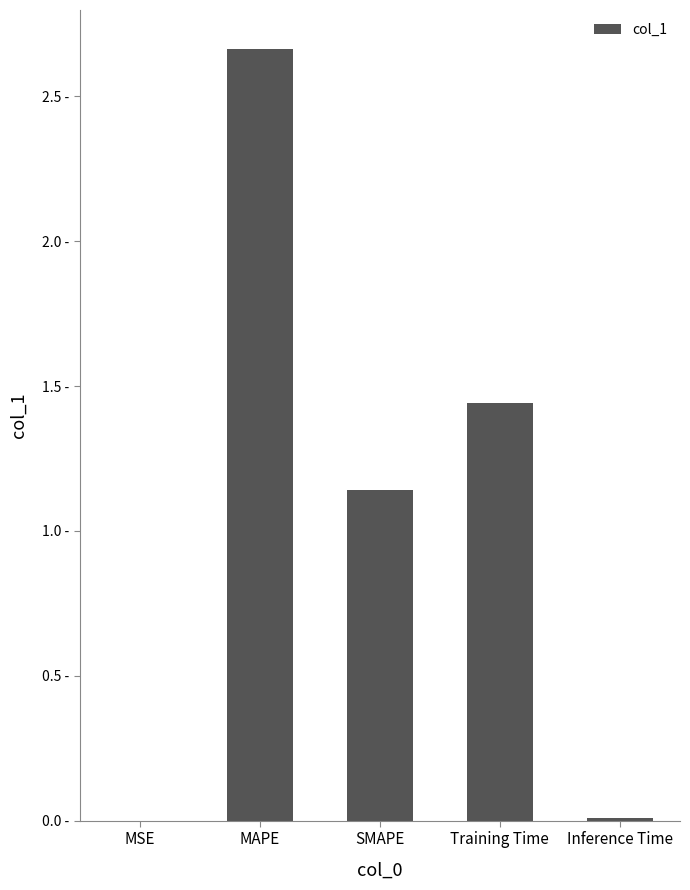

The chart shows a value of 0.0 at Inference Time. True or false?

True